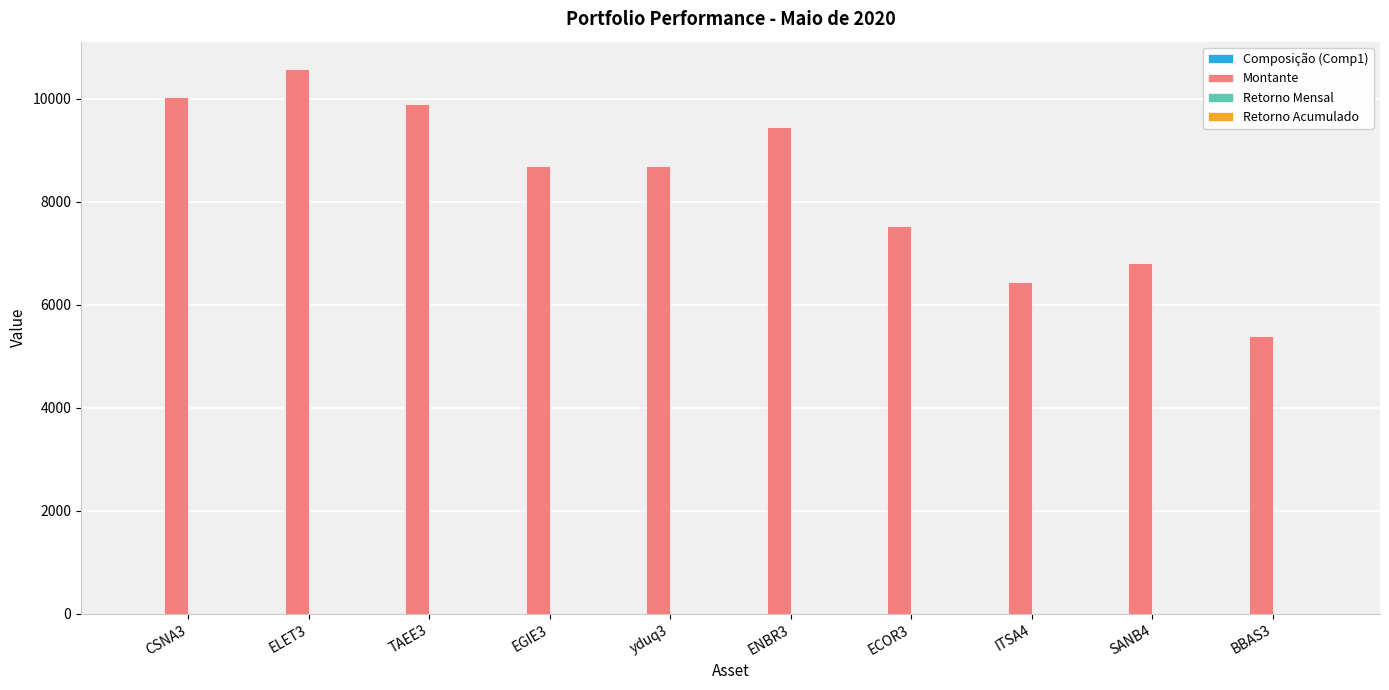

What is the maximum value for Montante?

10575.0